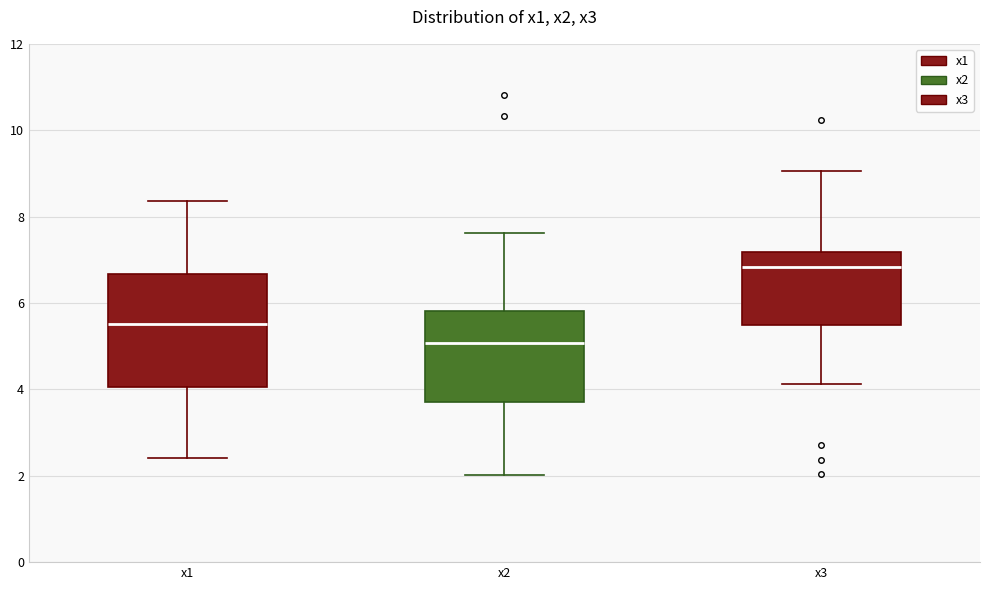

Which box is the tallest, from its lower edge to its upper edge?

x1